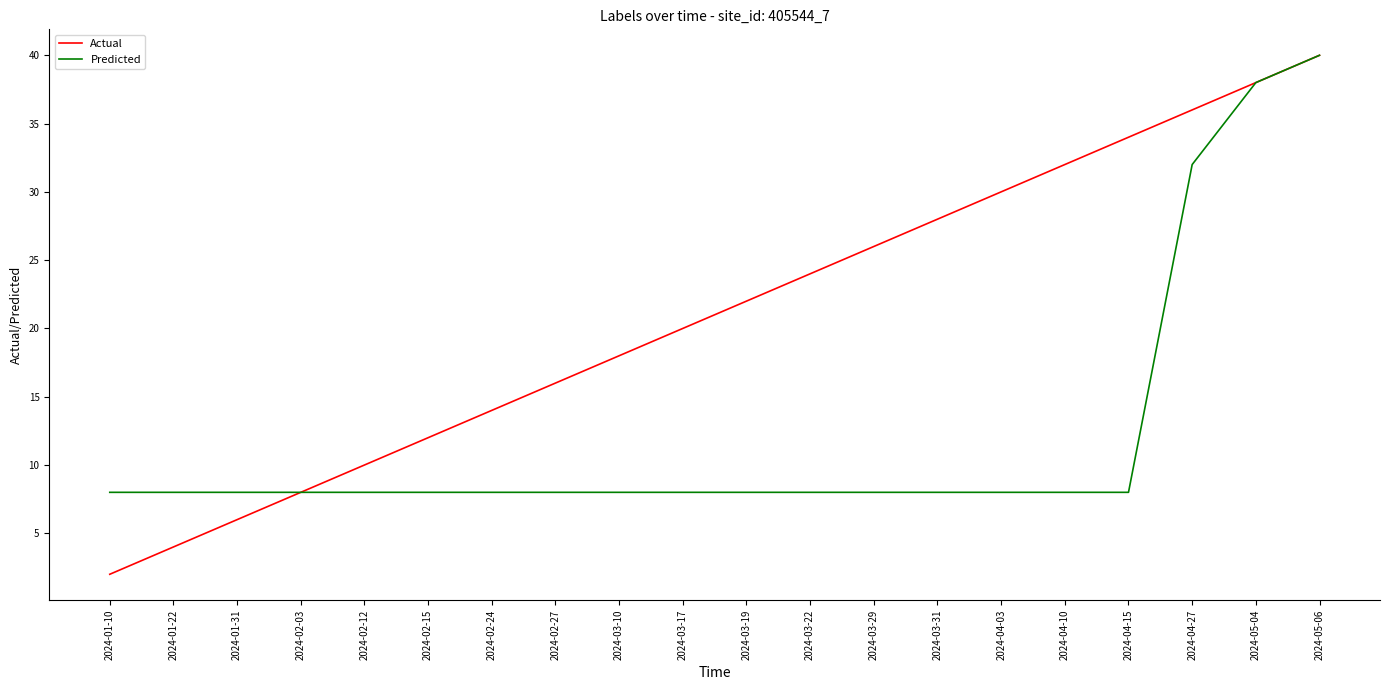

True or false: Predicted has a value of 11 at 2024-04-15.

False